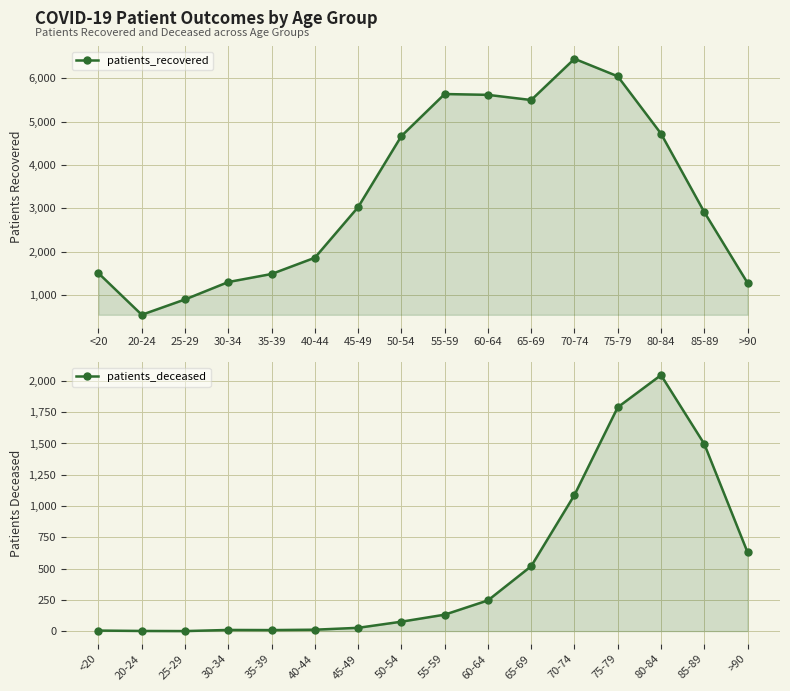

Between 75-79 and 20-24, which is larger?

75-79